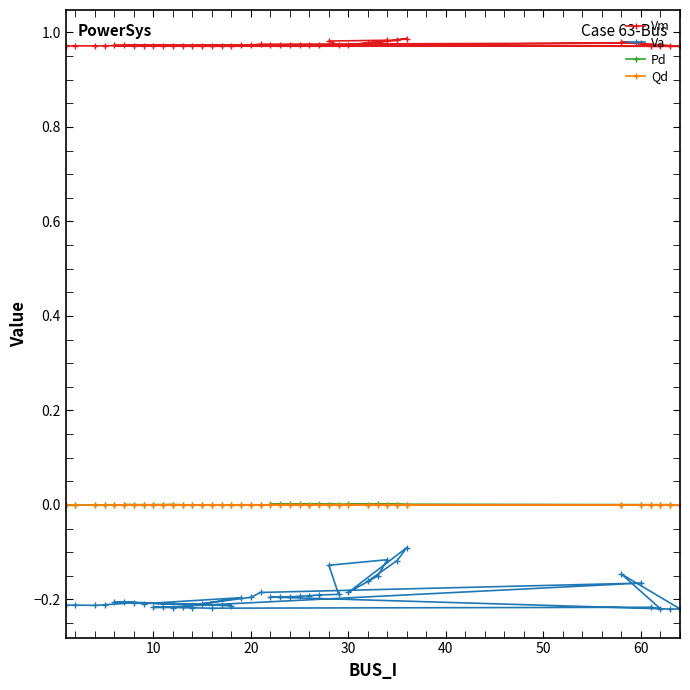

Which series has the largest range (max minus min)?

Va